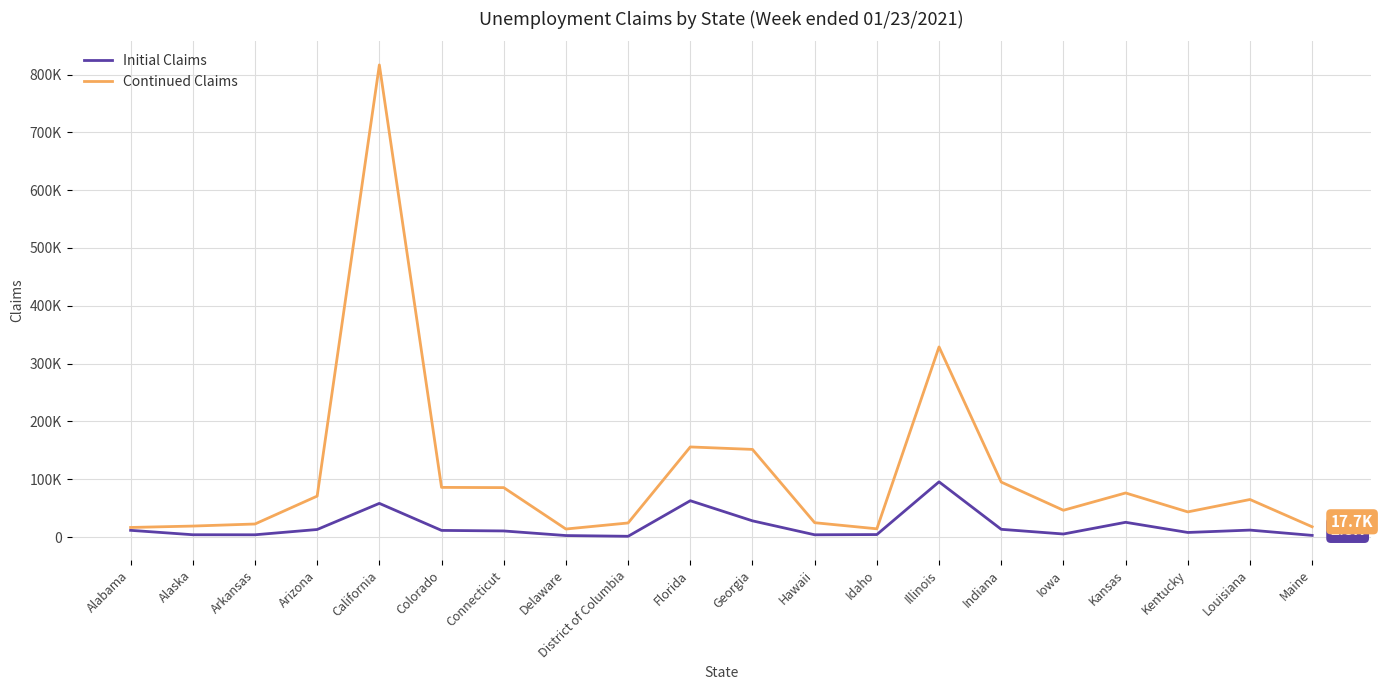

Between Connecticut and Delaware, which series saw the biggest shift?

Continued Claims